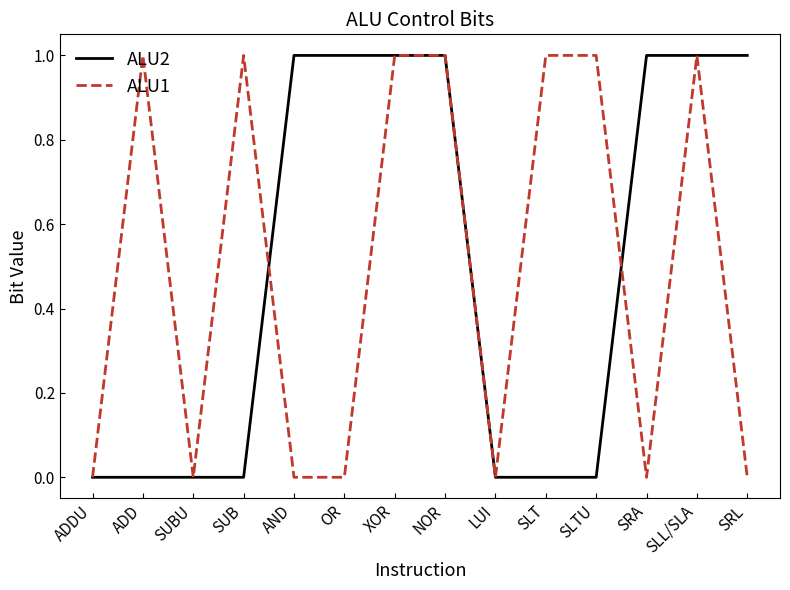

Rank the series at ADD from highest to lowest value.

ALU1, ALU2